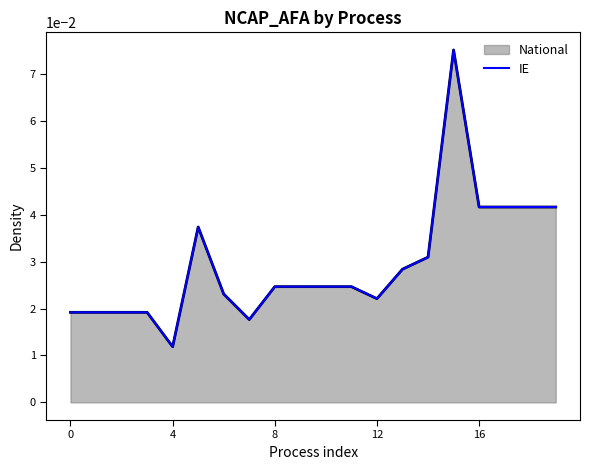

Is it true that the value at 18 is 0.1?

False